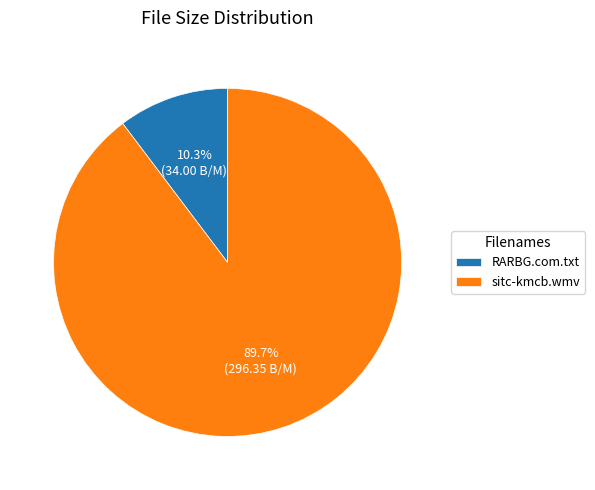

What percentage is the sitc-kmcb.wmv slice, to the nearest percent?

90%